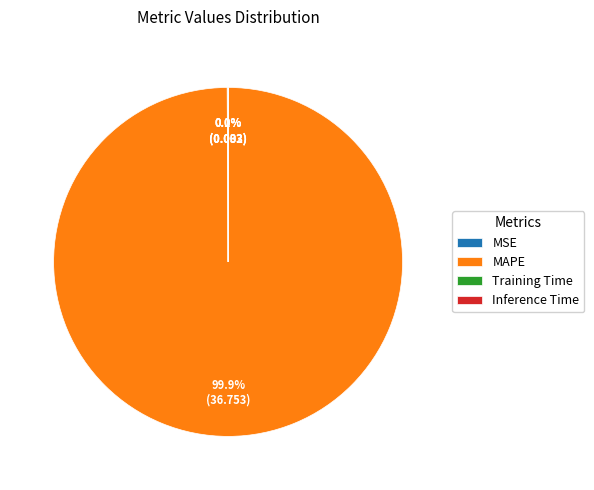

What is the largest slice in the pie chart?

MAPE